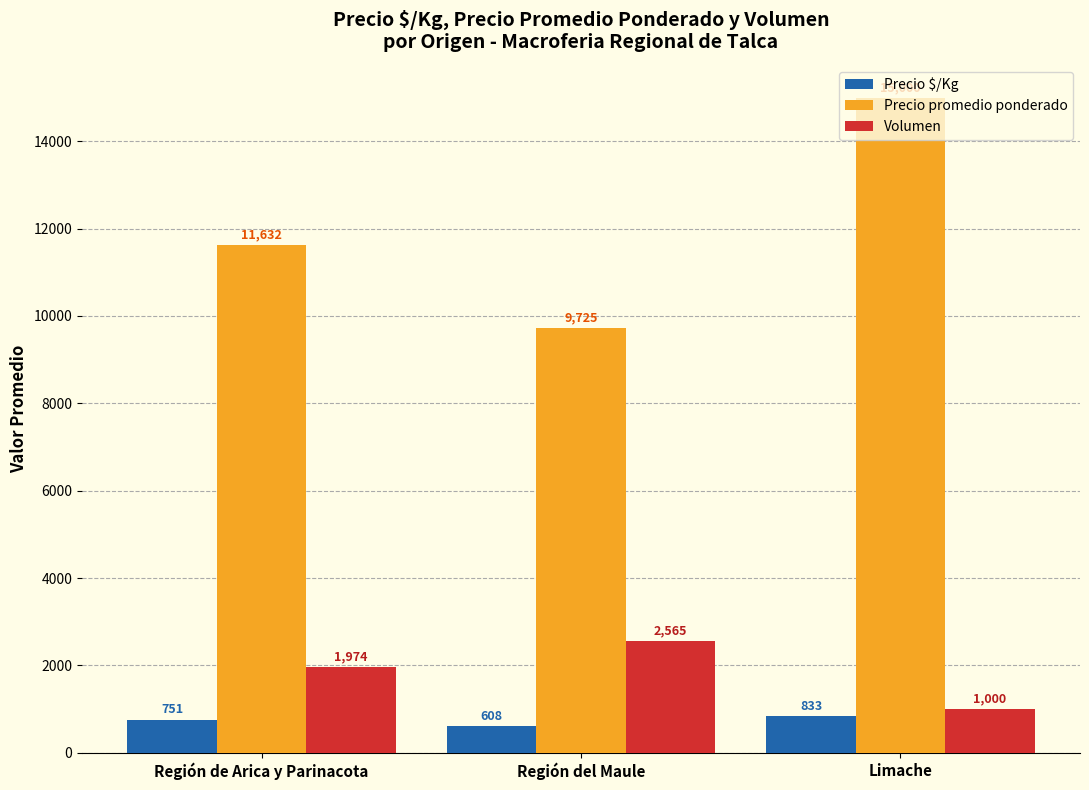

Rank the series at Limache from lowest to highest value.

Precio $/Kg, Volumen, Precio promedio ponderado